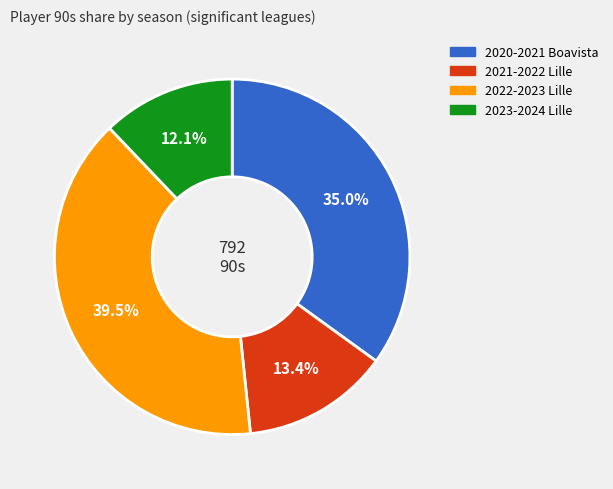

What percentage is NOT represented by 2023-2024 Lille?

87.9%